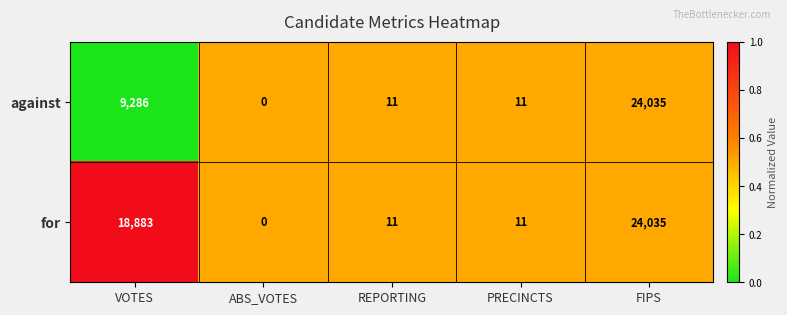

Count the number of categories in the chart.

5